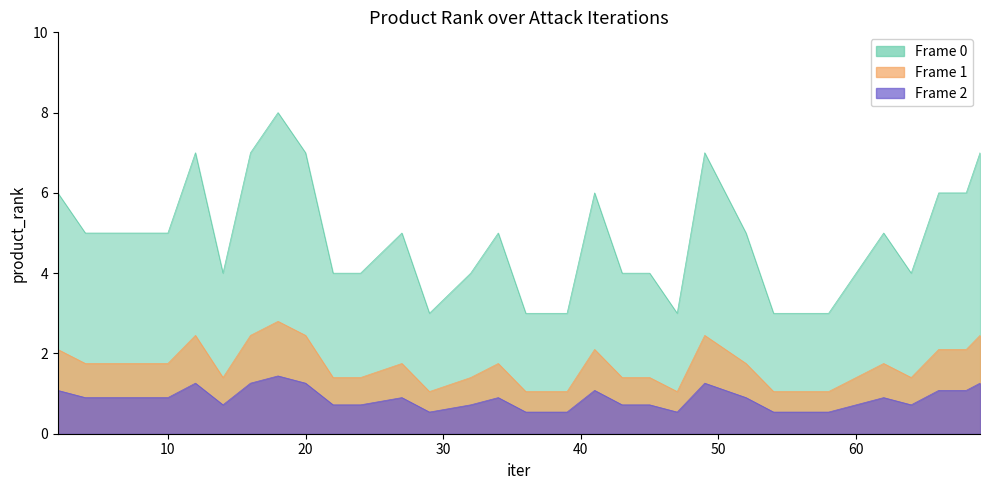

The value at 66 is 6. True or false?

True